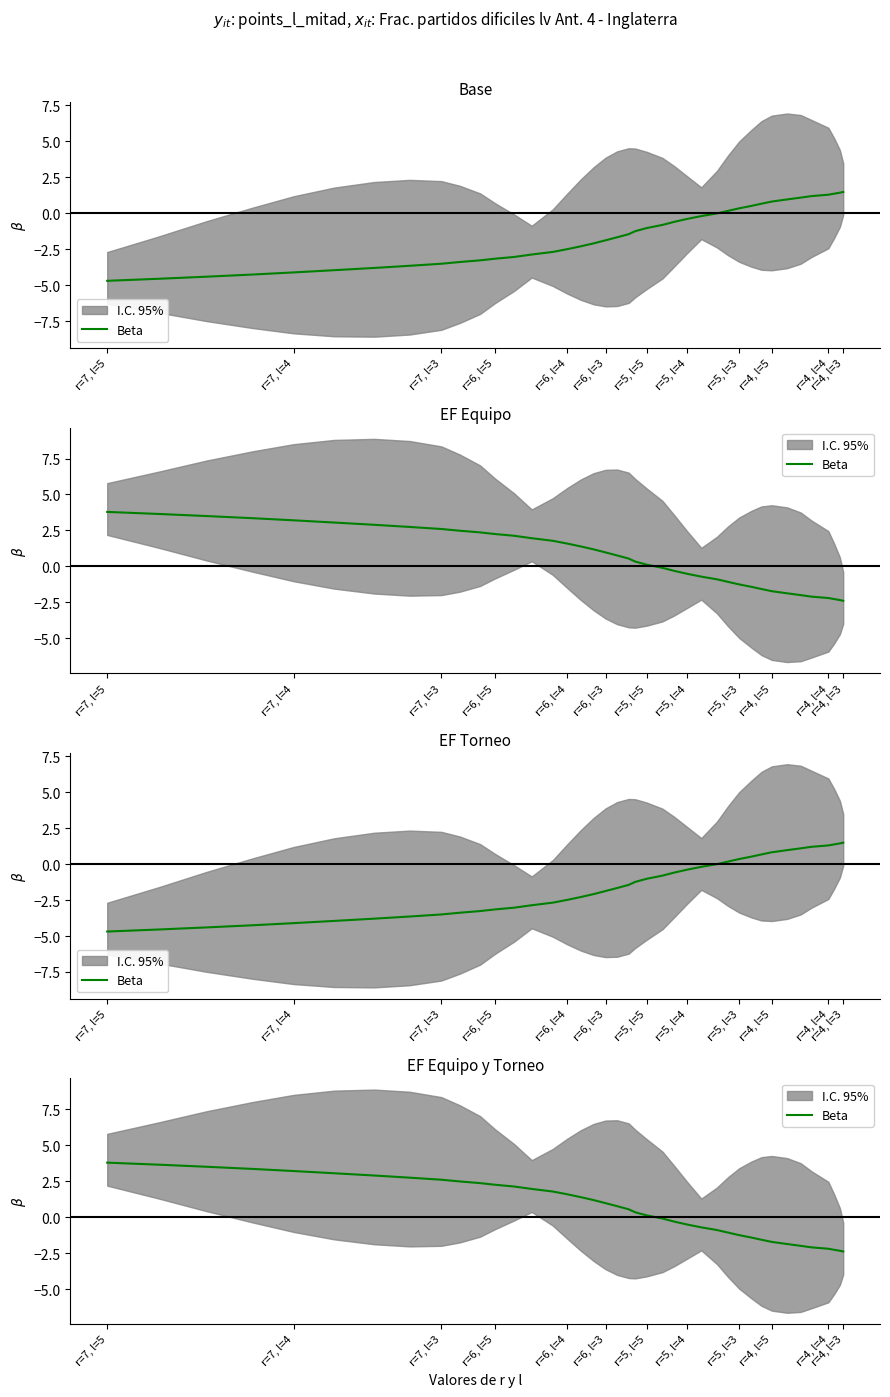

Count the number of data series in this chart.

1